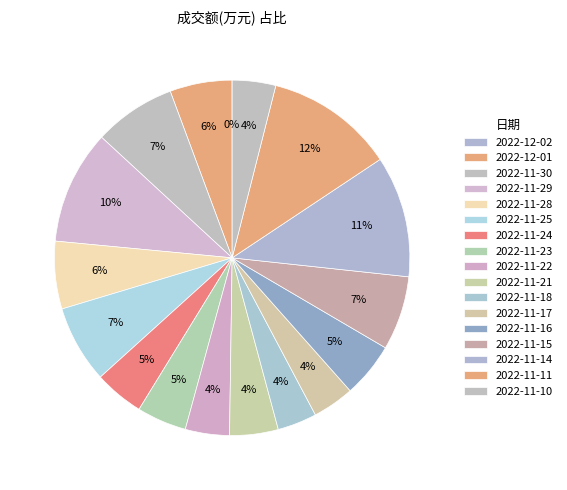

To the nearest percent, what is the difference between the largest and smallest slice percentages?

12%